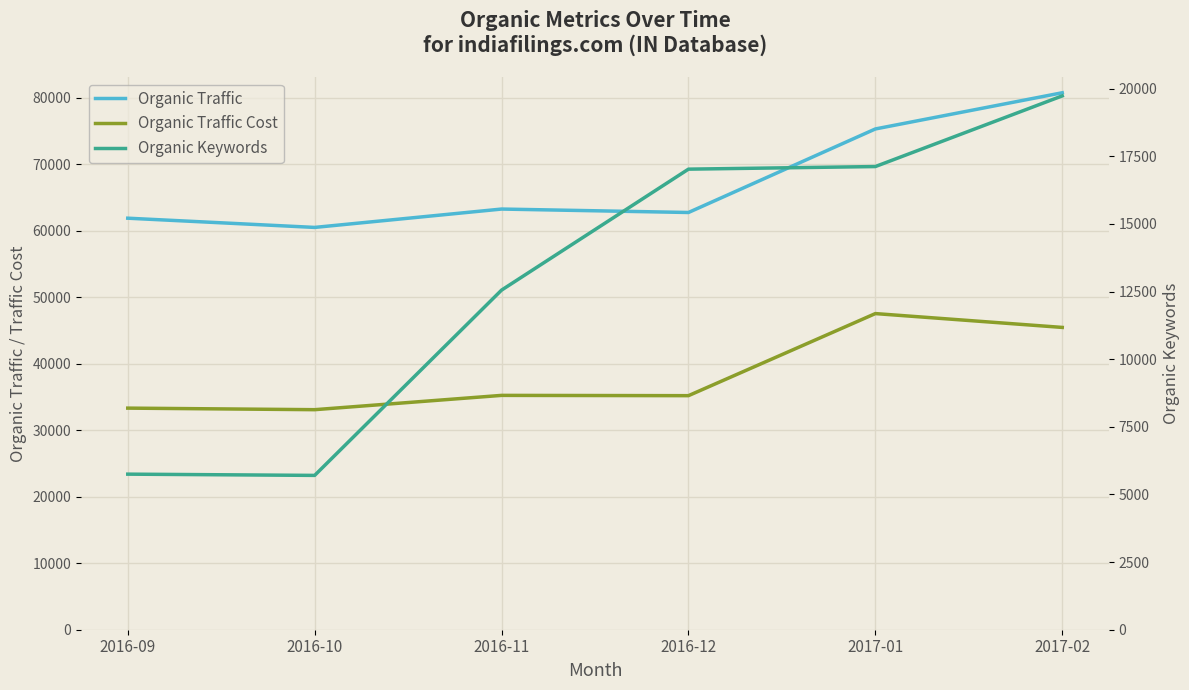

What is the lowest value of the Organic Traffic series?

60515